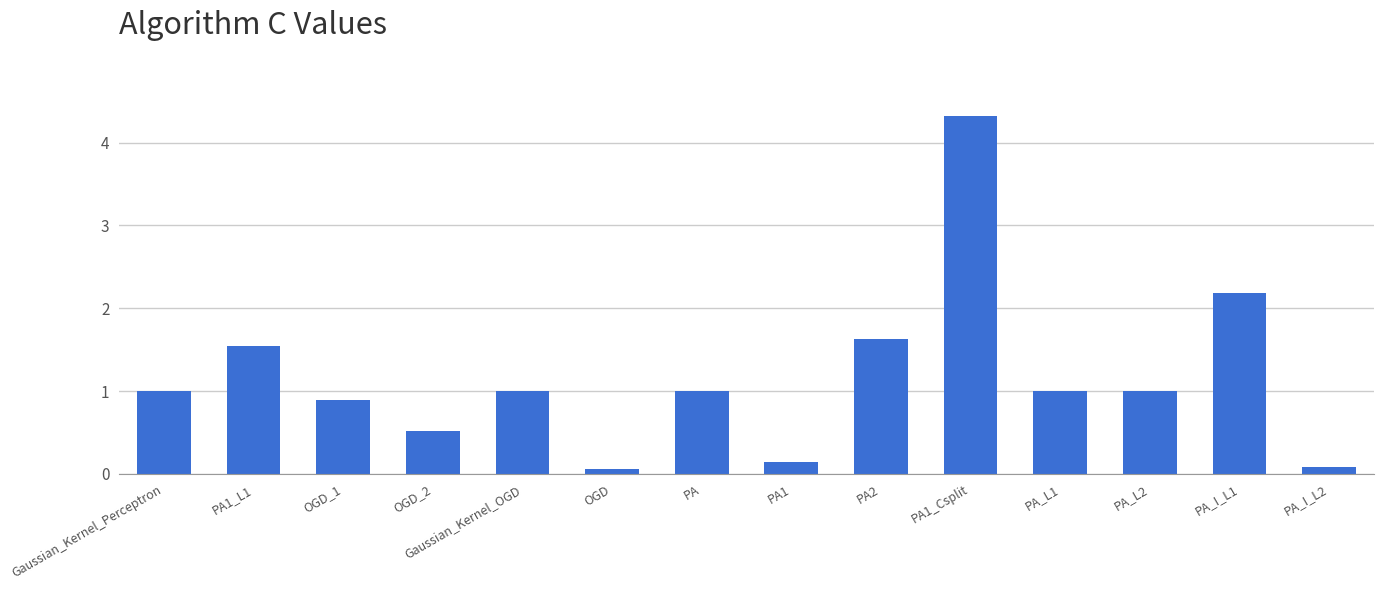

Reading left to right, list all the values displayed in this chart.

Gaussian_Kernel_Perceptron=1.0	PA1_L1=1.5	OGD_1=0.9	OGD_2=0.5	Gaussian_Kernel_OGD=1.0	OGD=0.1	PA=1.0	PA1=0.1	PA2=1.6	PA1_Csplit=4.3	PA_L1=1.0	PA_L2=1.0	PA_I_L1=2.2	PA_I_L2=0.1